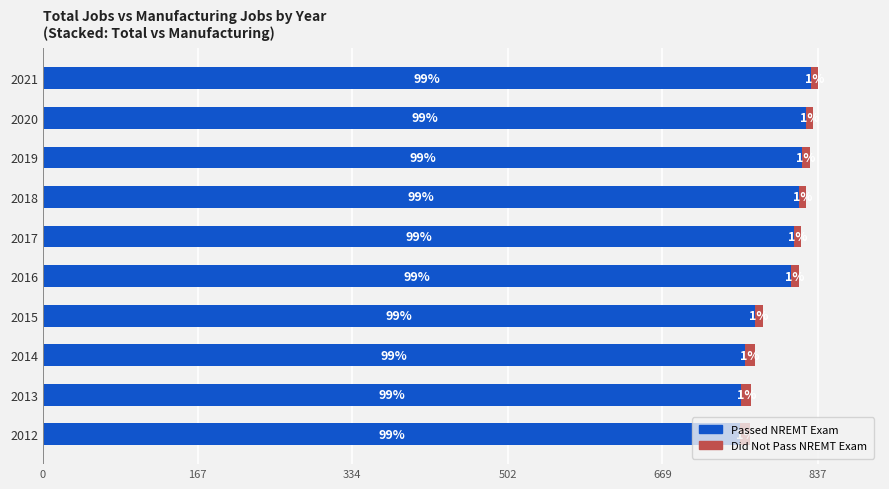

What is the sum of all Did Not Pass NREMT Exam values?

90